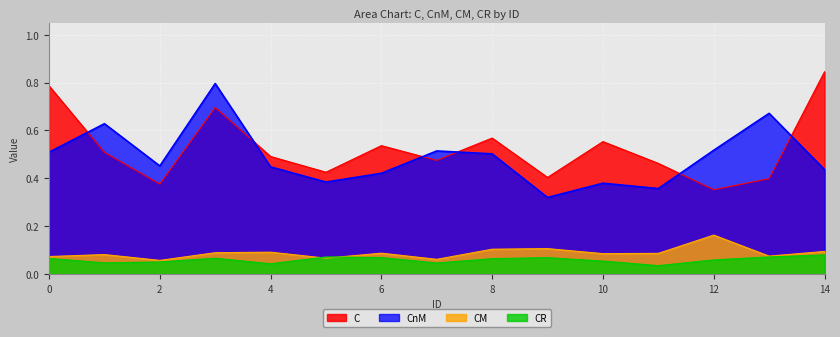

Reading left to right, extract all data points from this chart.

C: 0.8	0.5	0.4	0.7	0.5	0.4	0.5	0.5	0.6	0.4	0.6	0.5	0.4	0.4	0.8
CnM: 0.5	0.6	0.5	0.8	0.4	0.4	0.4	0.5	0.5	0.3	0.4	0.4	0.5	0.7	0.4
CM: 0.1	0.1	0.1	0.1	0.1	0.1	0.1	0.1	0.1	0.1	0.1	0.1	0.2	0.1	0.1
CR: 0.1	0.0	0.1	0.1	0.0	0.1	0.1	0.0	0.1	0.1	0.1	0.0	0.1	0.1	0.1